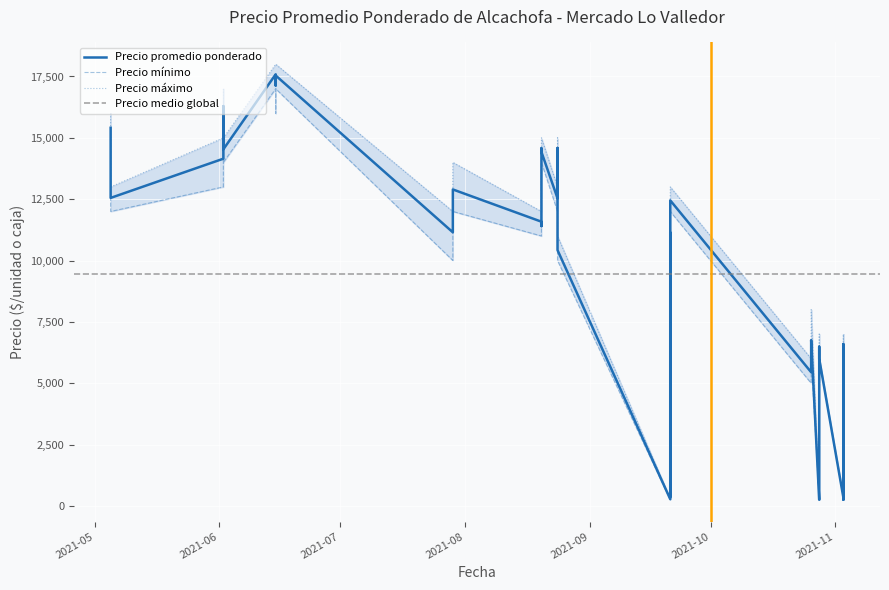

Which category has the highest value in the Precio maximo series?

2021-06-15